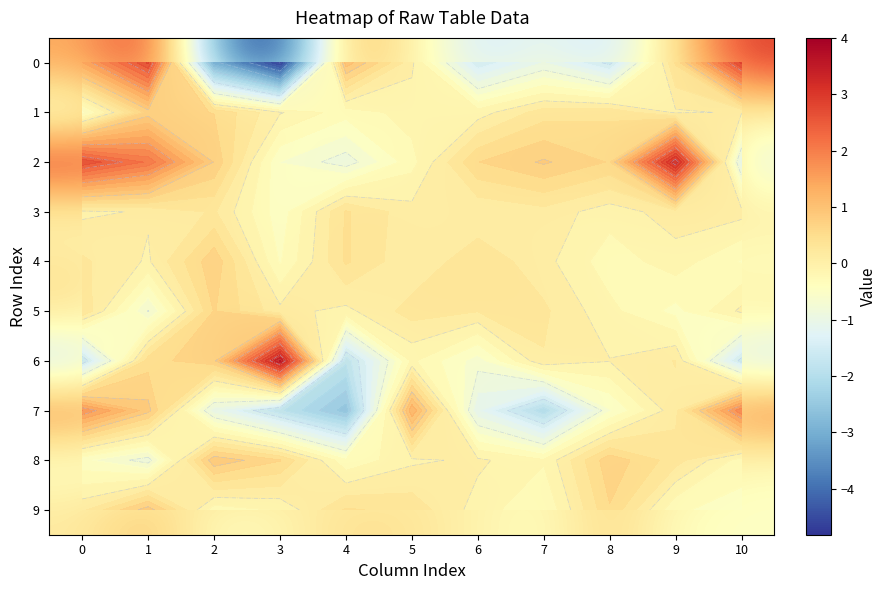

How many values in the 5 series exceed 0?

7